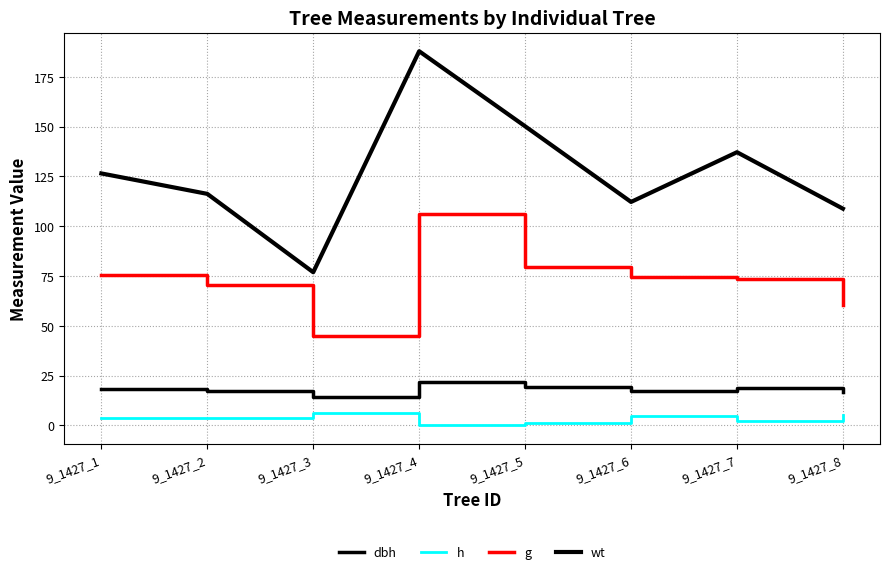

Is the value of g at 9_1427_7 greater than the value of dbh at 9_1427_4?

Yes